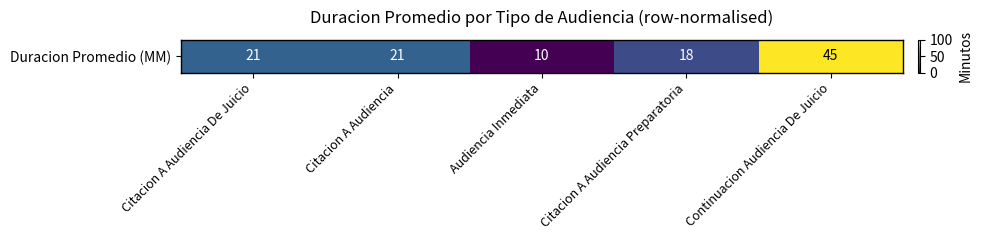

How many values exceed 31?

3